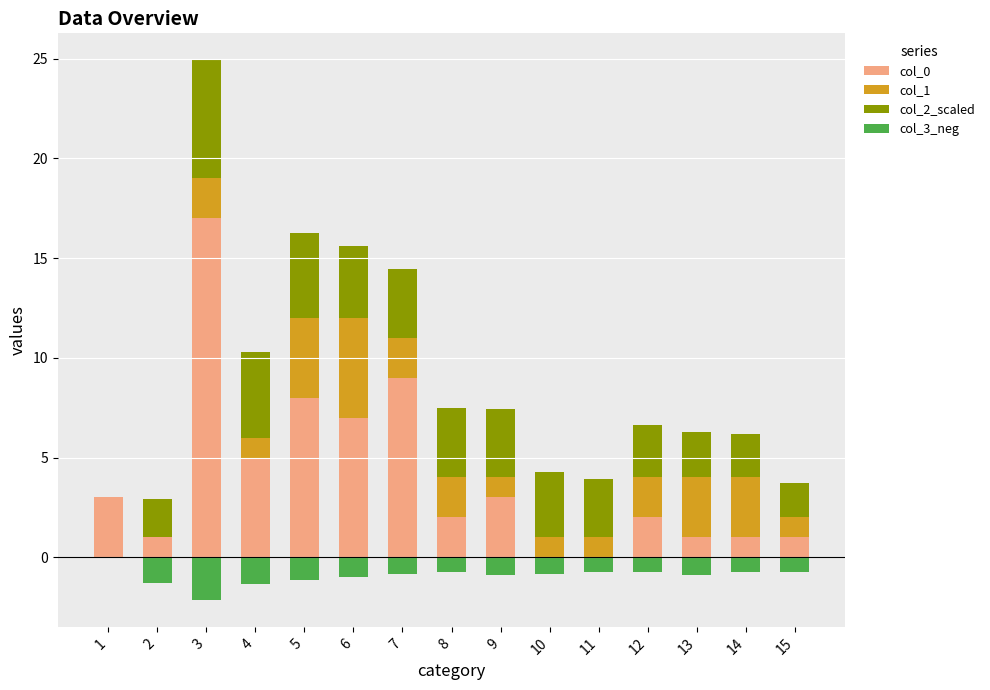

How many bars are there in total?

60